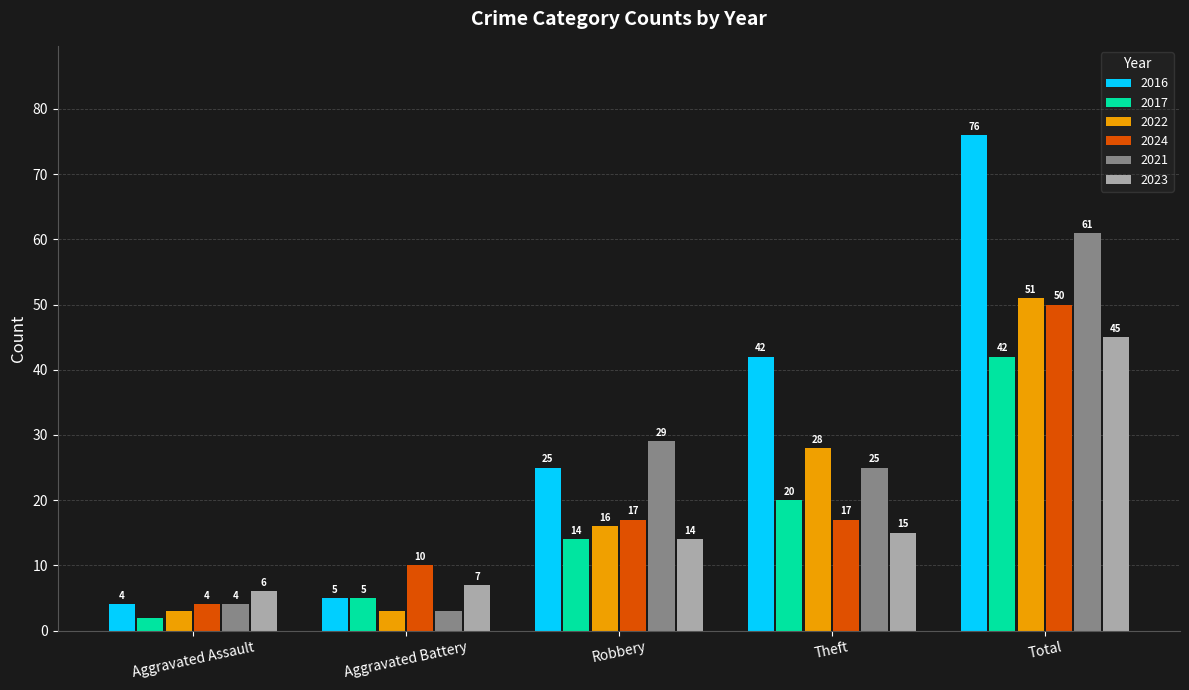

How many data points in 2023 are less than 14?

2